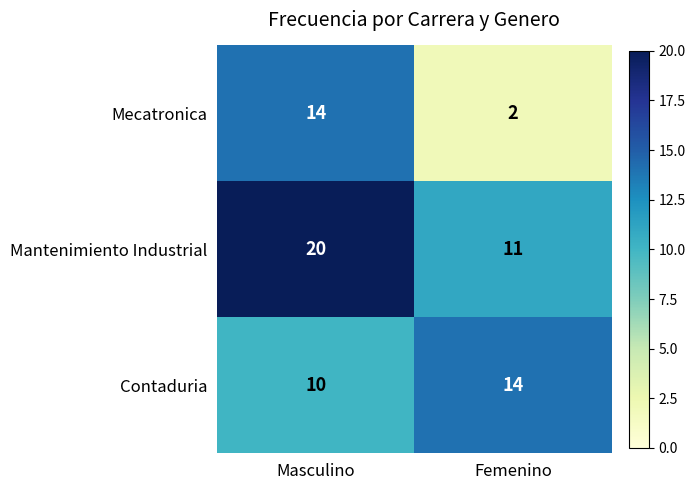

What is the difference between the Mantenimiento Industrial values at Femenino and Masculino?

9